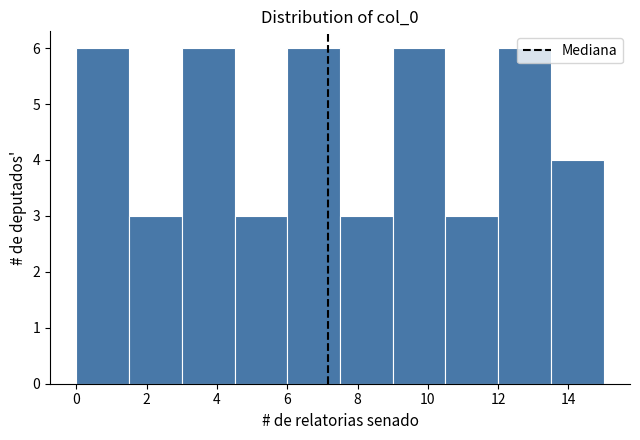

Reading left to right, list every bar in this chart as the range it spans on the x-axis followed by its height. Neither the bar edges nor the heights are printed on the chart, so give them approximately, as read against the axes.

0.0 to 1.5: 6
1.5 to 3.0: 3
3.0 to 4.5: 6
4.5 to 6.0: 3
6.0 to 7.5: 6
7.5 to 9.0: 3
9.0 to 10.5: 6
10.5 to 12.0: 3
12.0 to 13.5: 6
13.5 to 15.0: 4